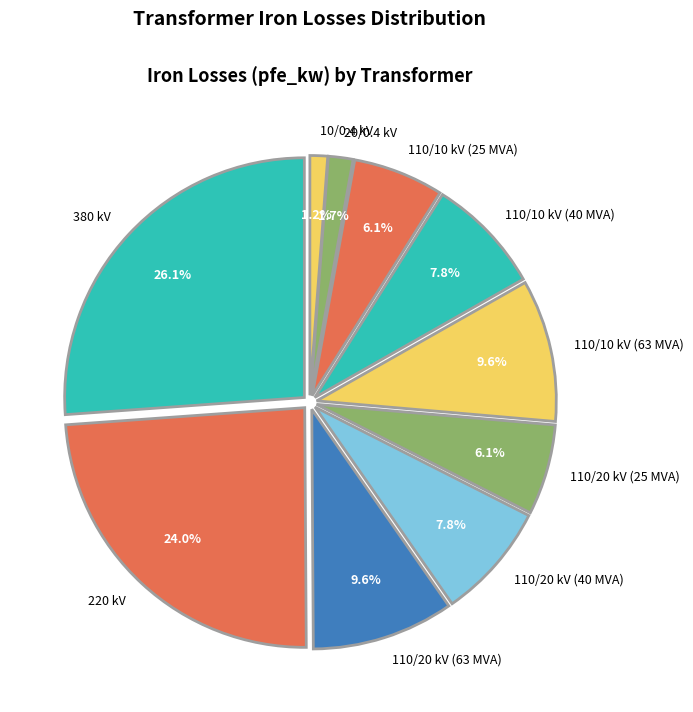

Is there a majority slice in this chart?

No